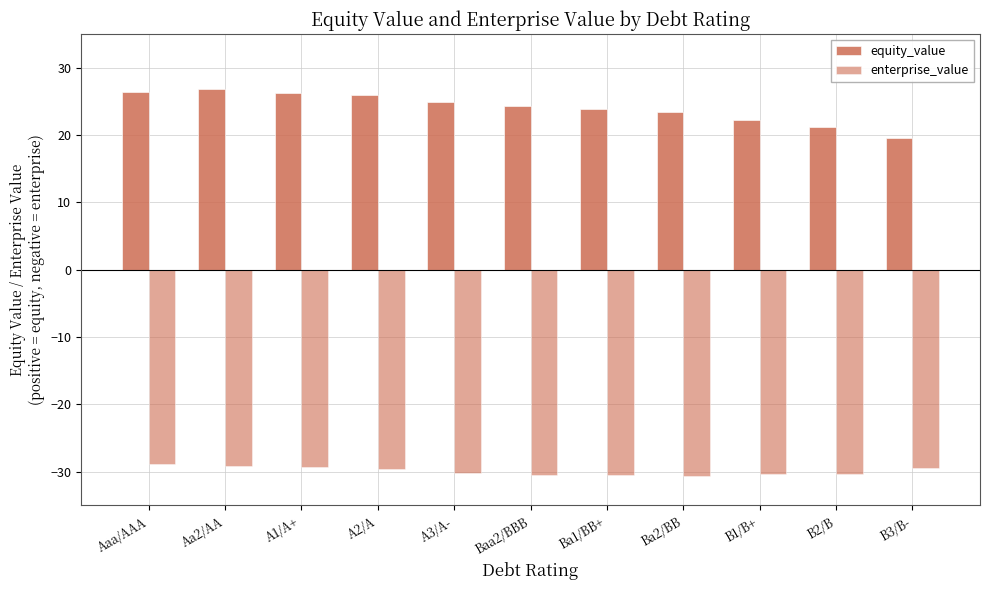

The value of enterprise_value at A2/A is -29.6. True or false?

True